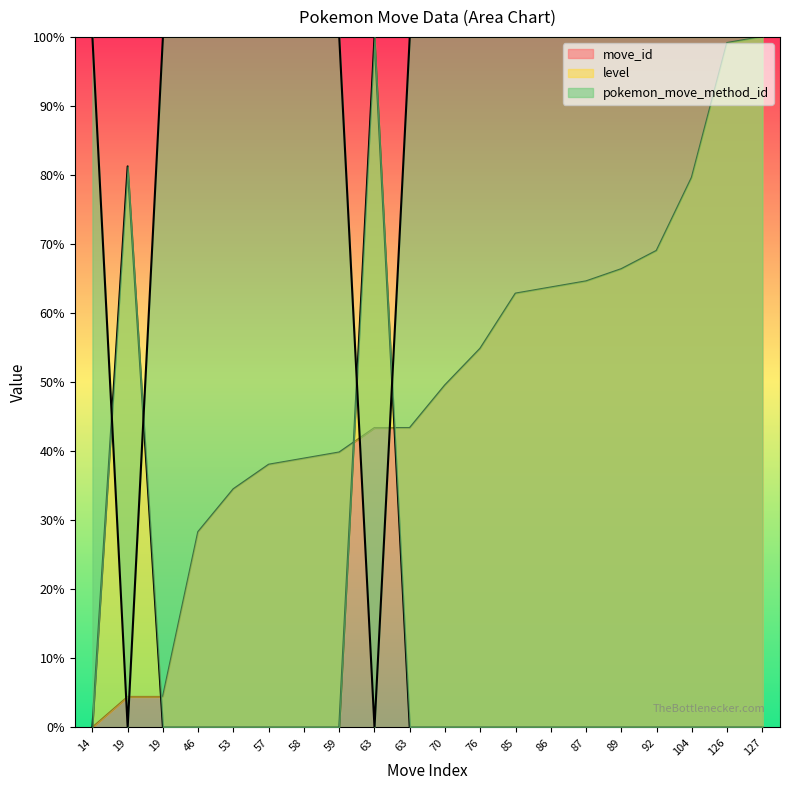

Where does the move_id series first go above 49?

70